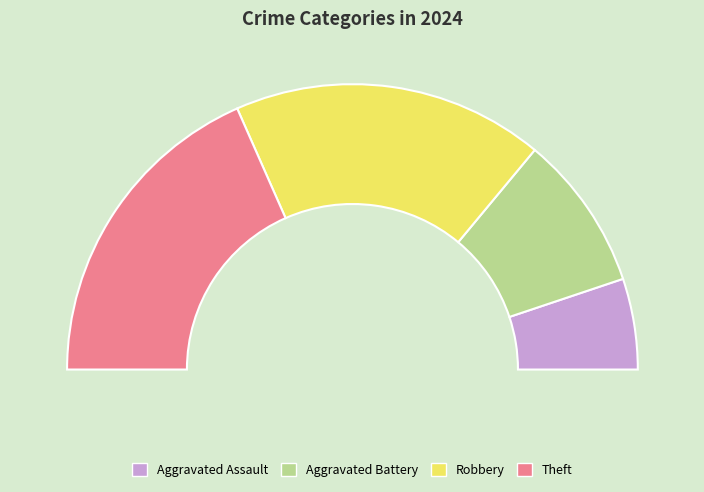

To the nearest percent, what is the average slice percentage?

25%